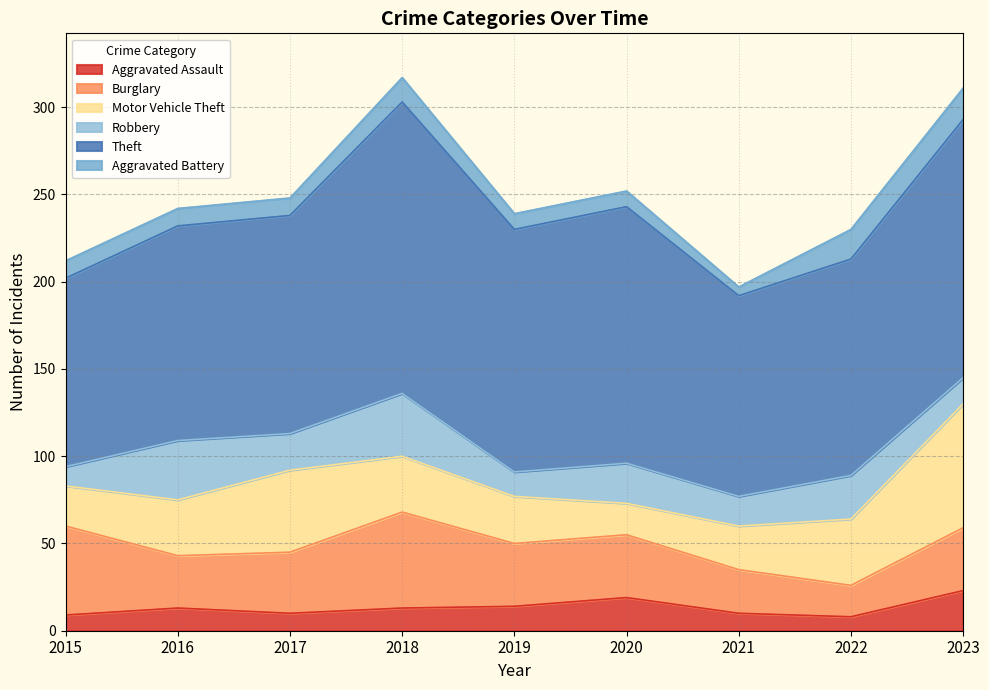

Which series changed the most between 2018 and 2022?

Theft